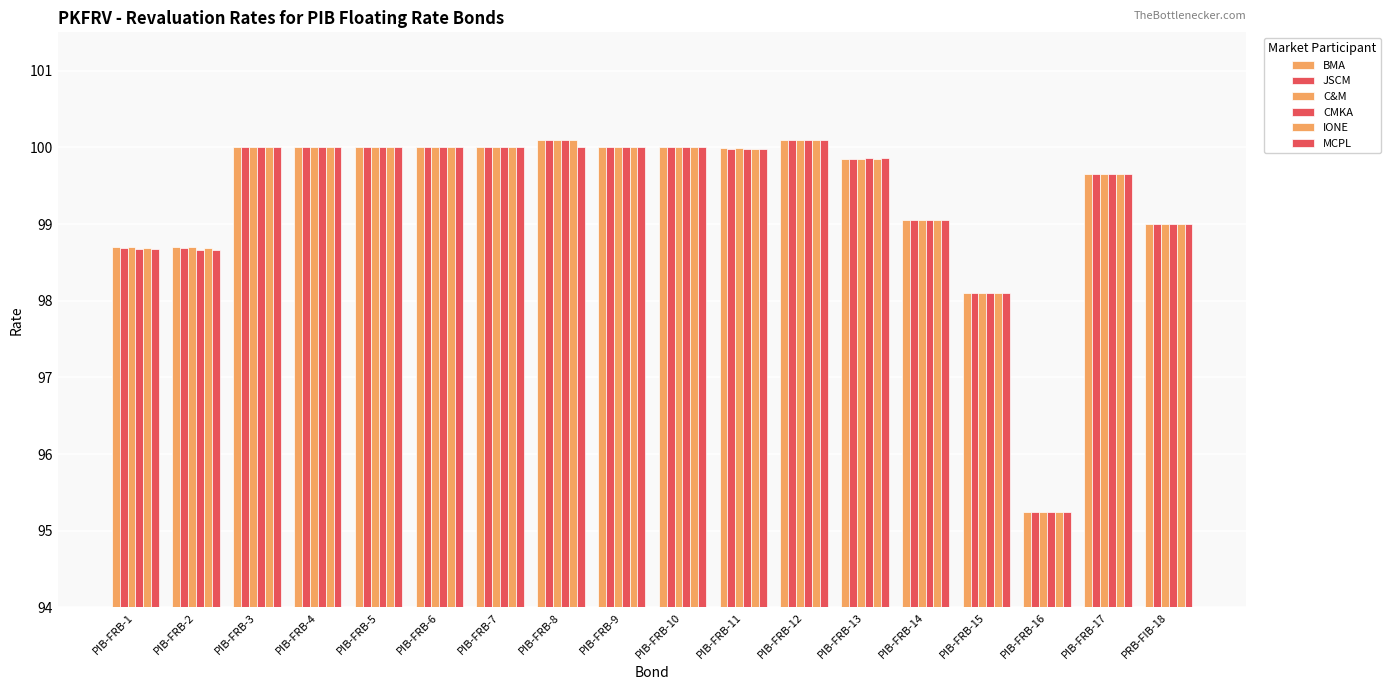

What is the maximum value shown in the chart?

100.1